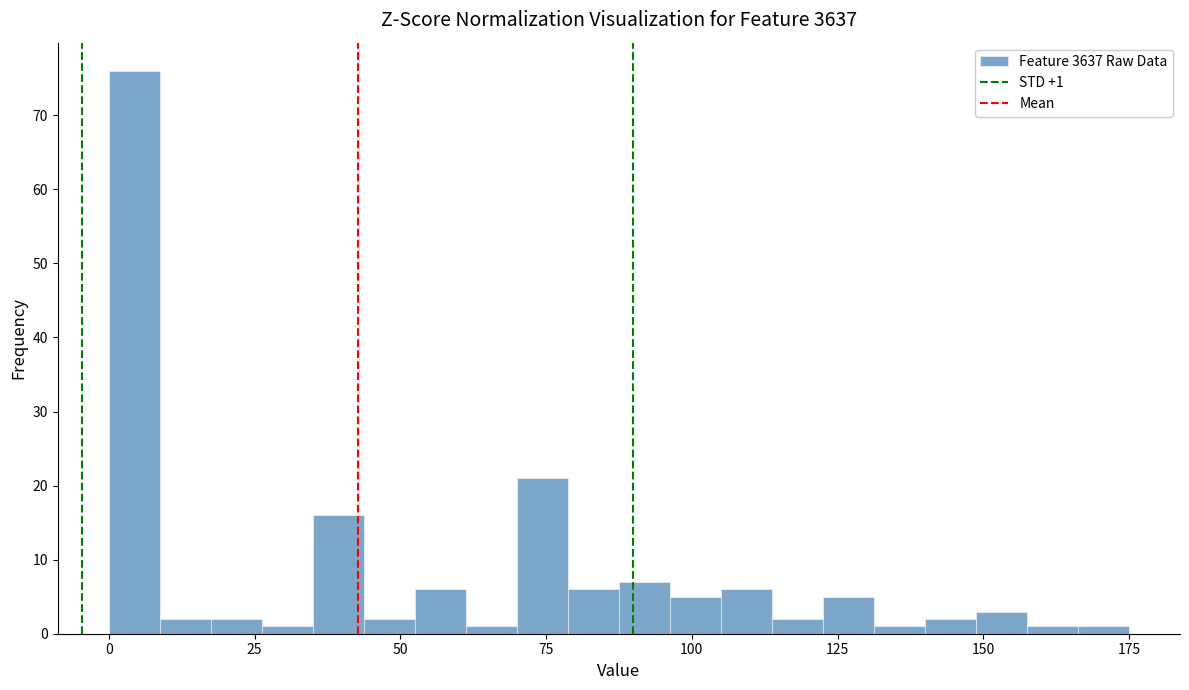

Read against the x-axis, roughly where is the centre of the tallest bar?

5